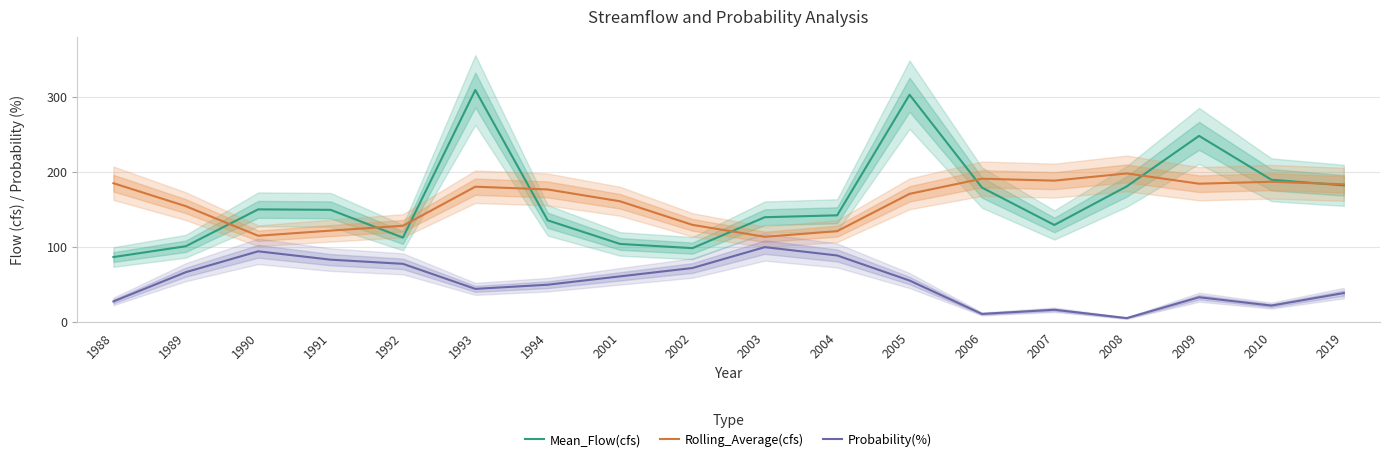

Which series ends up on top after the final intersection of Mean_Flow(cfs) and Rolling_Average(cfs)?

Rolling_Average(cfs)